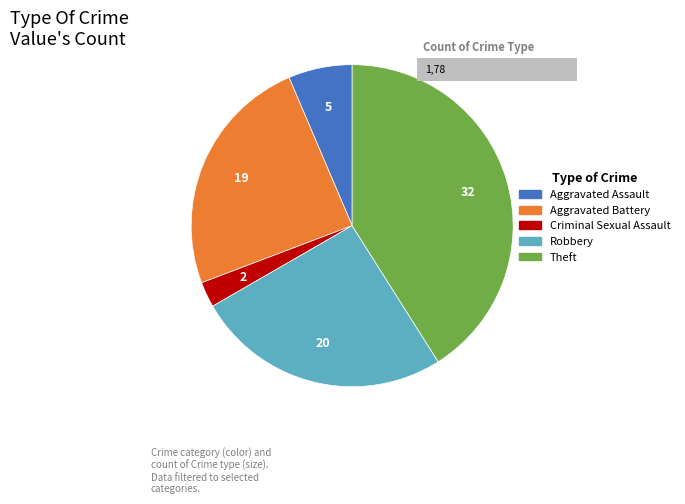

What portion of the pie excludes Aggravated Assault?

93.6%